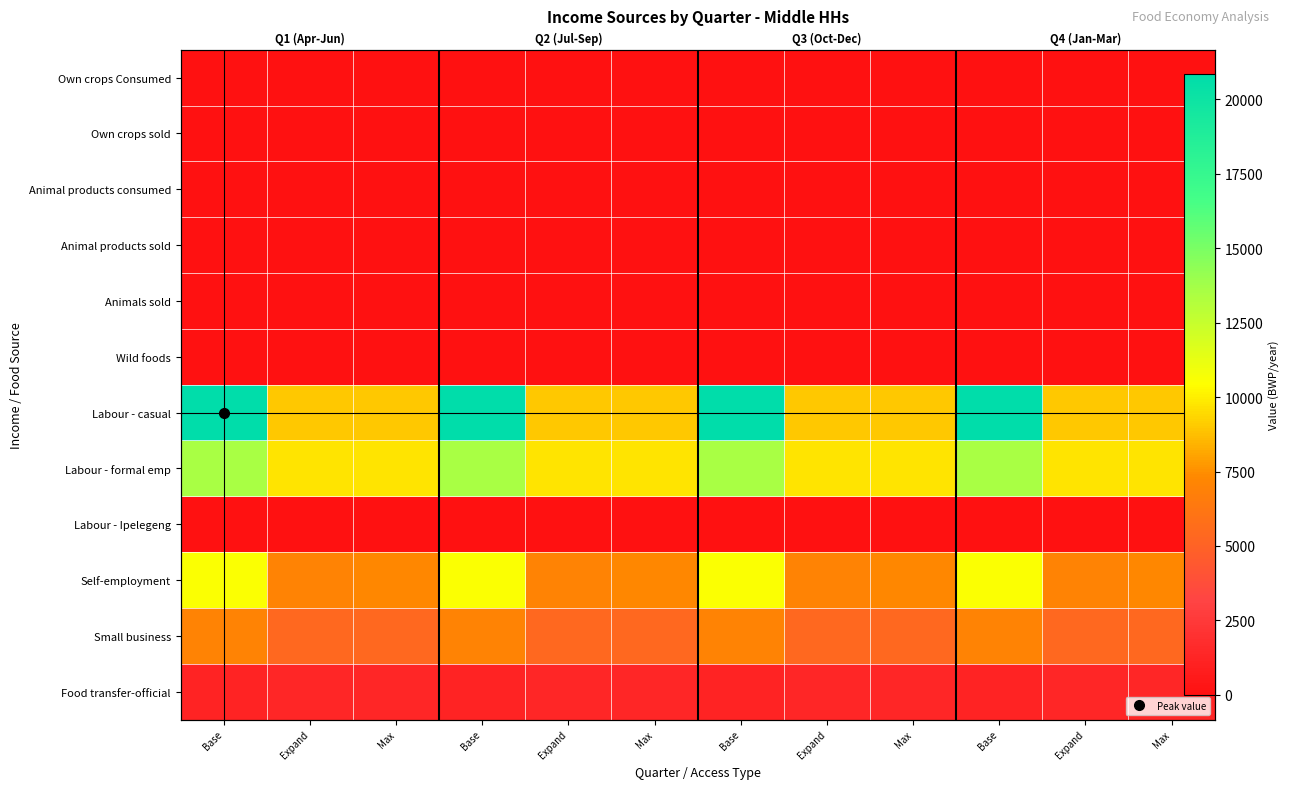

Is it true that Labour - casual equals 28619.1 at Base?

False